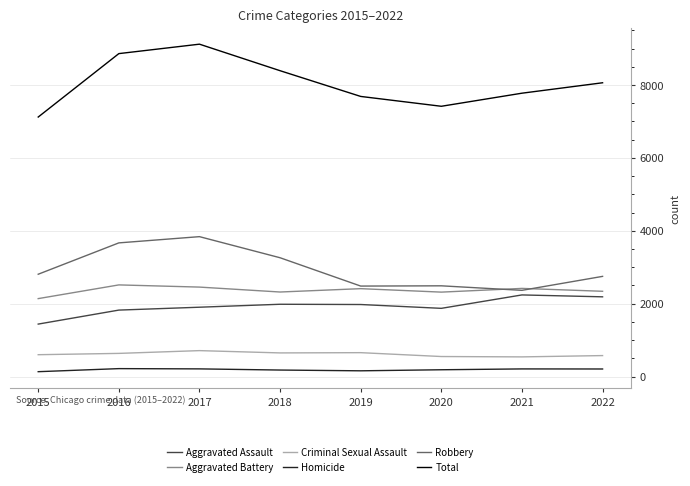

What is the highest value of the Homicide series?

218